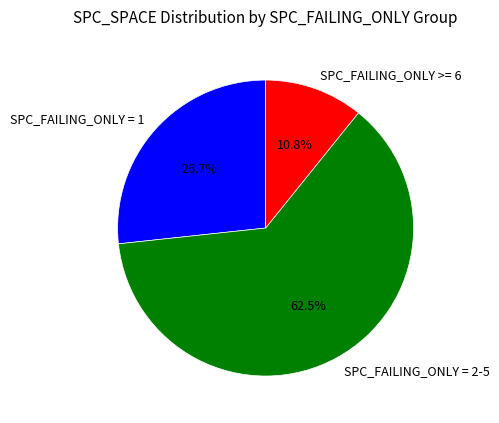

Does SPC_FAILING_ONLY = 1 account for over 50% of the chart?

No